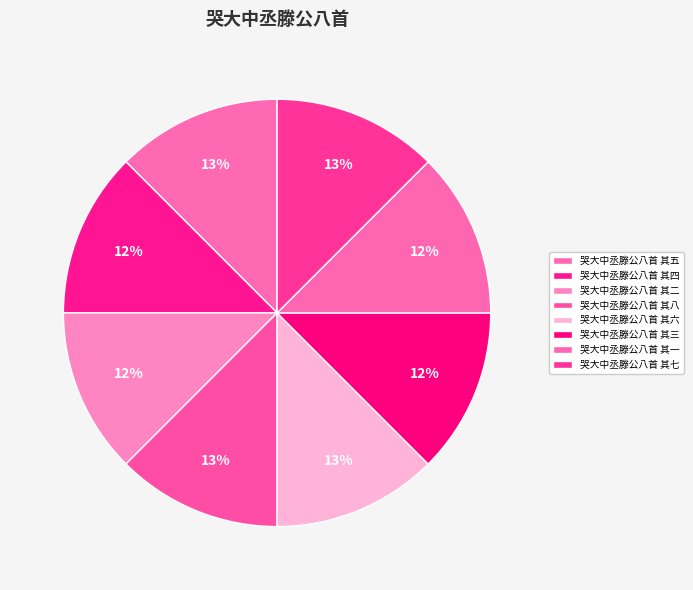

Is the sum of 哭大中丞滕公八首 其五 and 哭大中丞滕公八首 其六 greater than half?

No